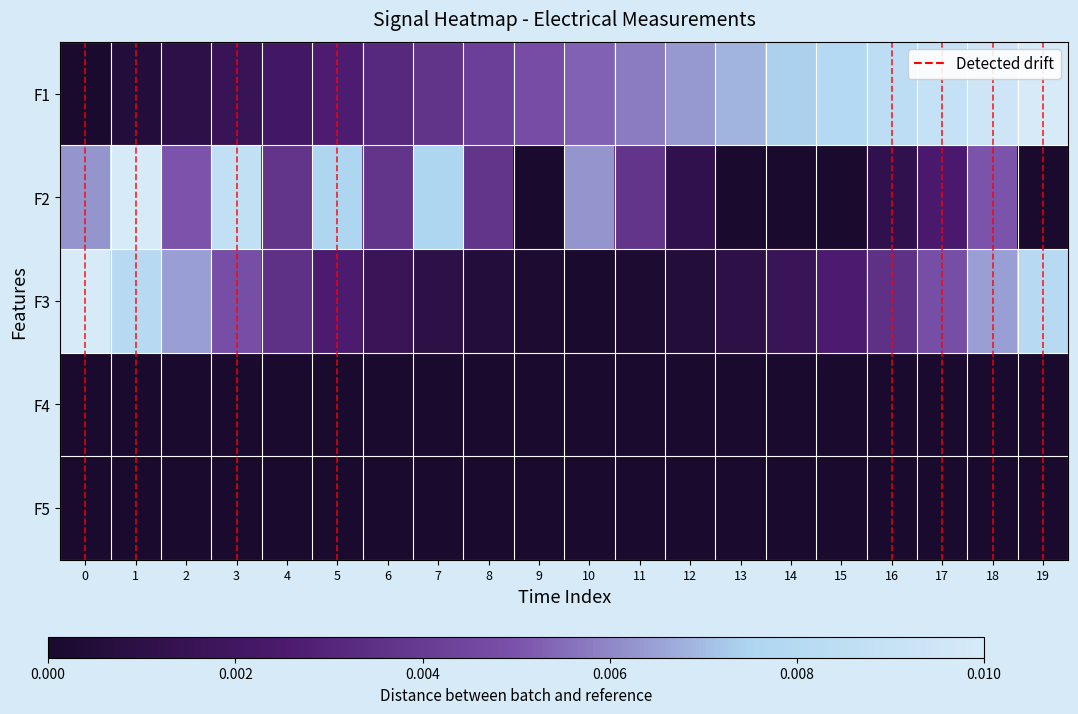

Which category has the highest value across all series?

19